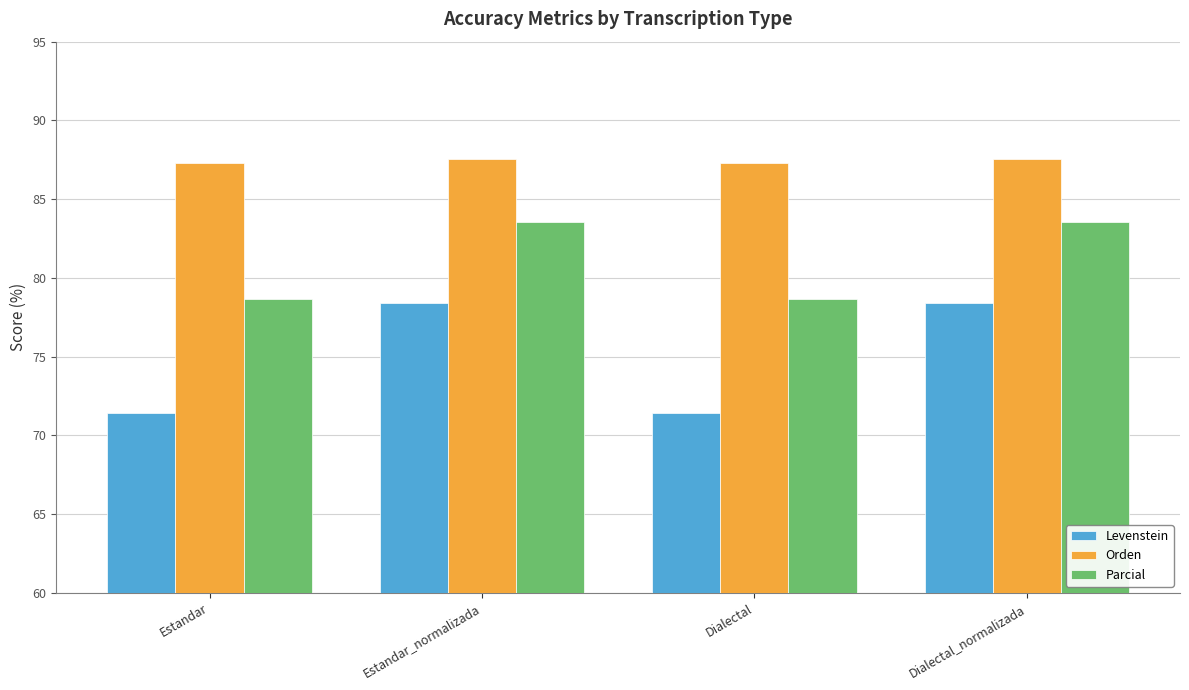

Are the bars horizontal?

No